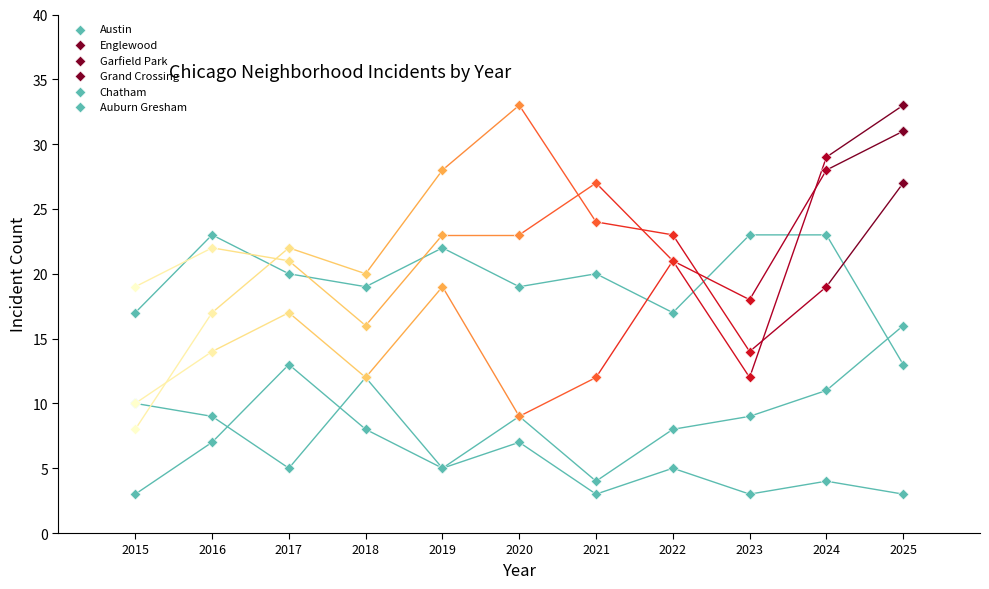

At how many categories does at least one series exceed 22?

3